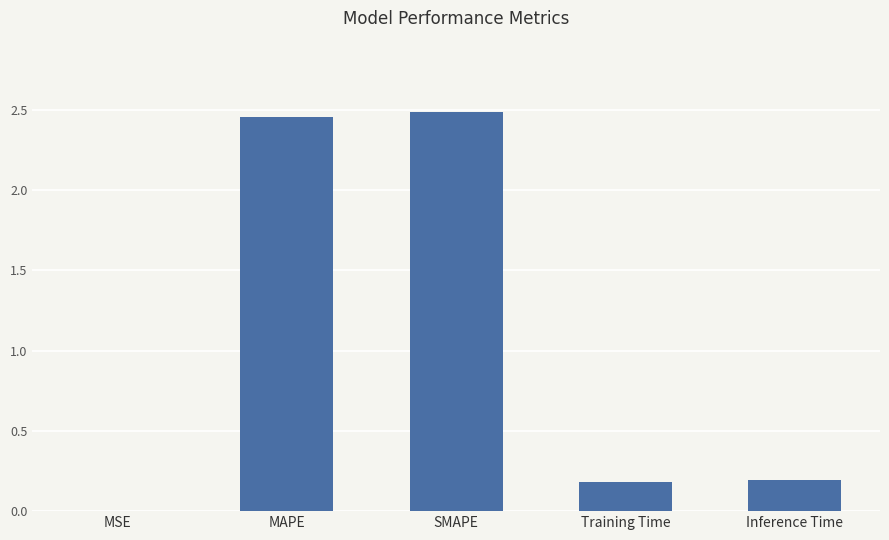

What is the change in value from SMAPE to Inference Time?

-2.3